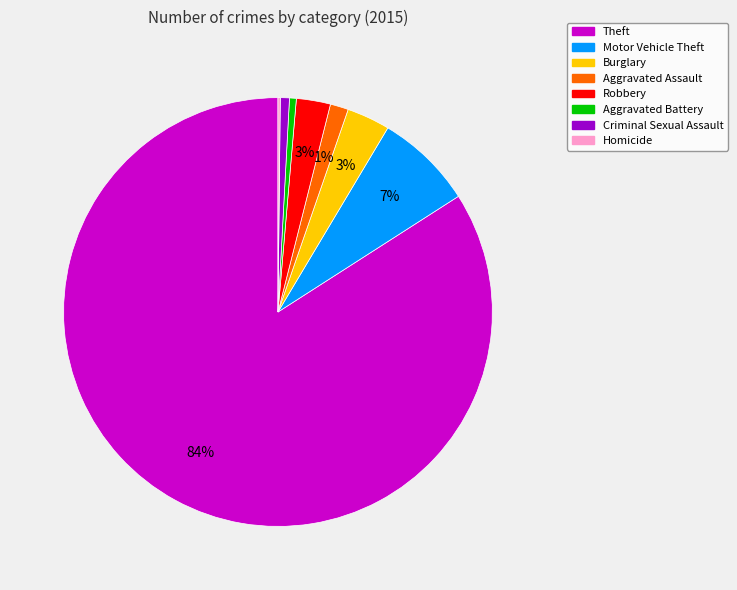

To the nearest percent, what is the difference between the largest and smallest slice percentages?

84%